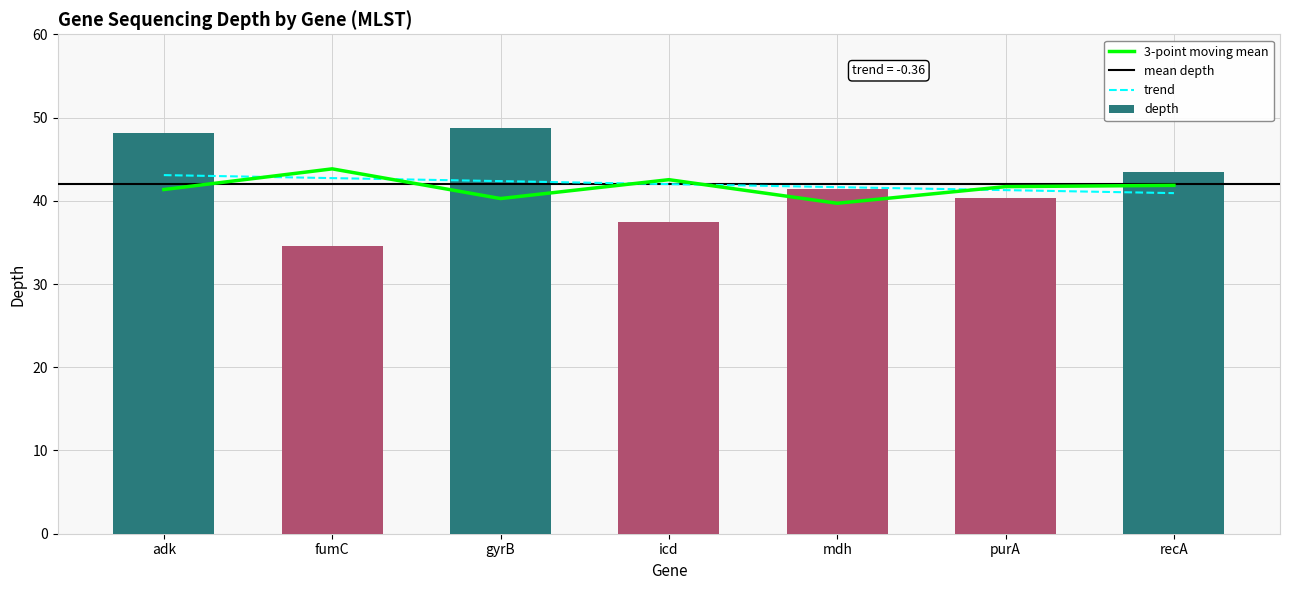

The value at gyrB is 71.1. True or false?

False